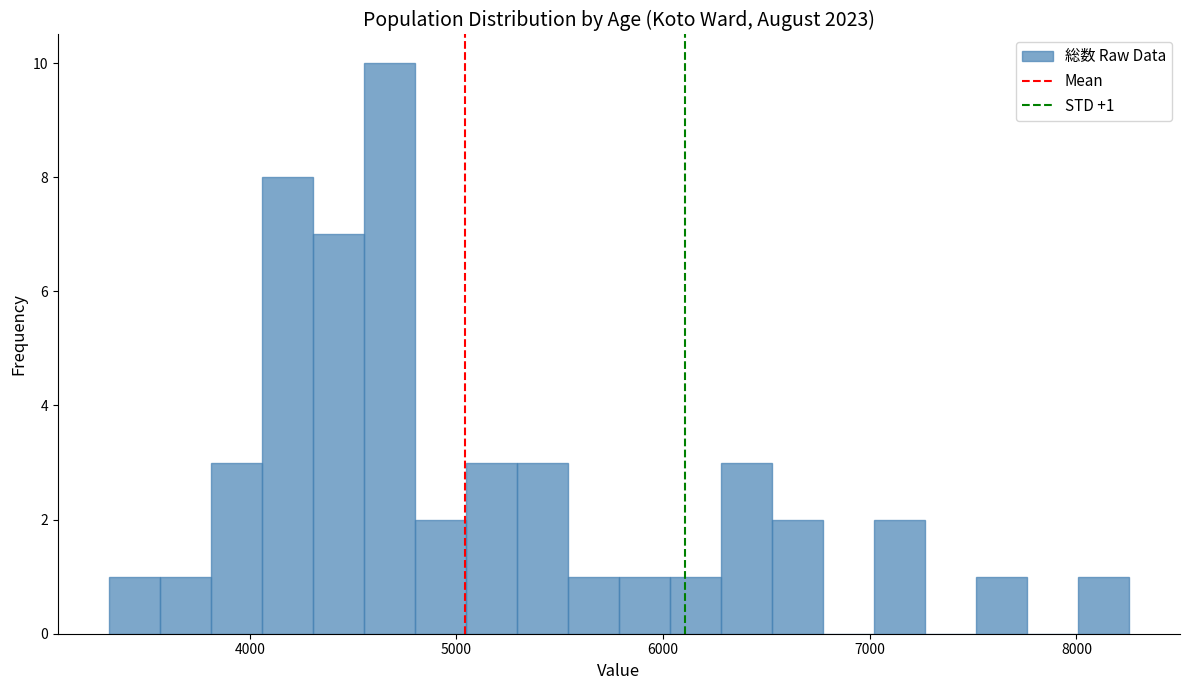

Read against the x-axis, roughly where is the centre of the tallest bar?

4700